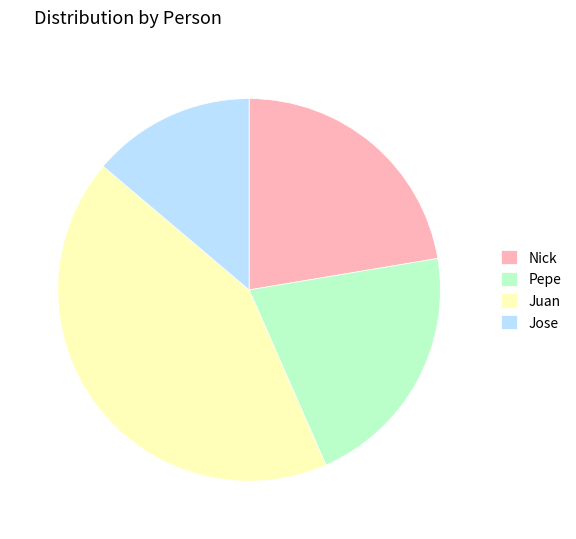

What is the smallest slice in the pie chart?

Jose